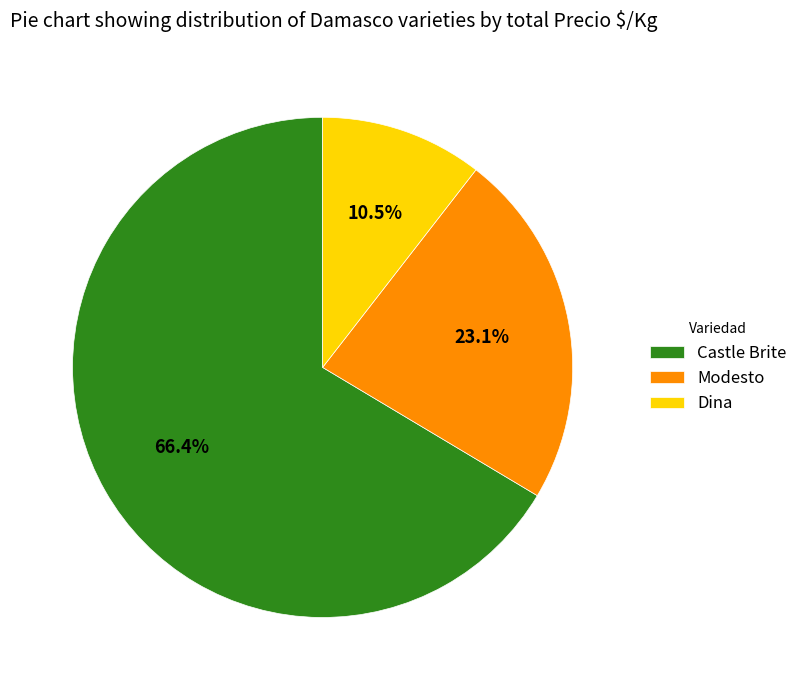

Which category has the smallest portion of the pie?

Dina